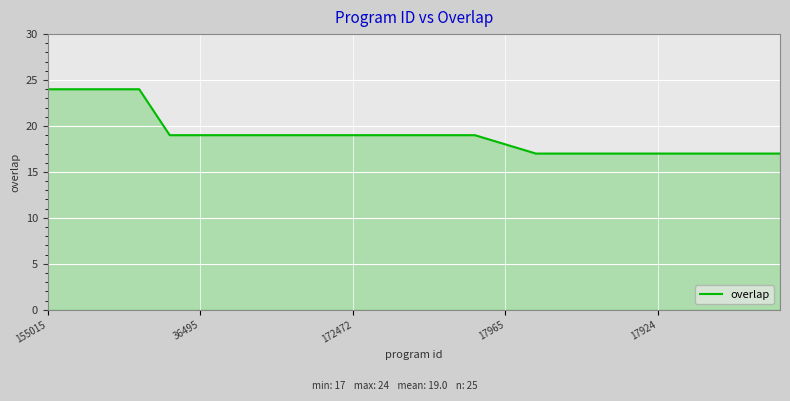

What is the difference between the maximum and minimum values?

7